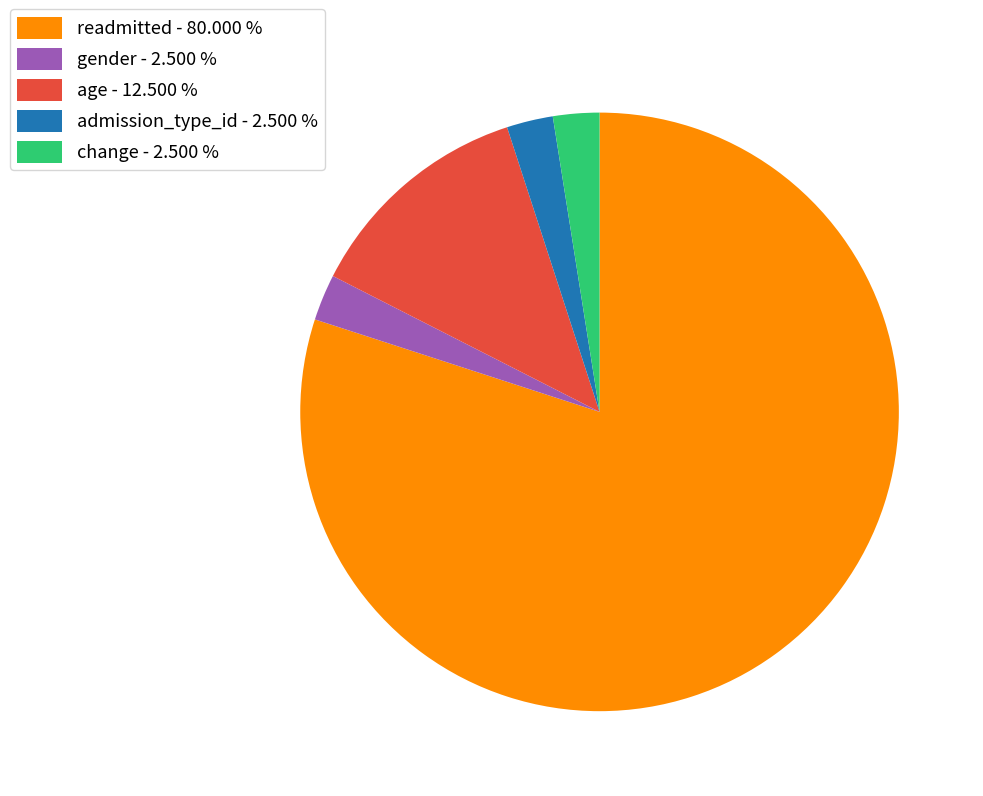

Which has a higher value, age or gender?

age